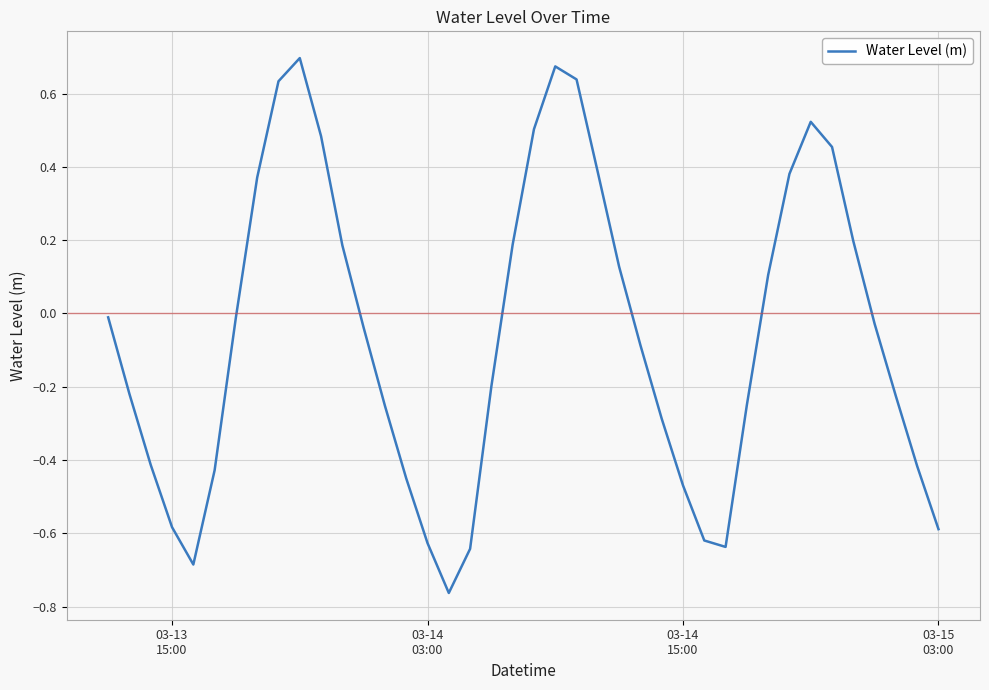

What is the difference between the maximum and minimum values?

1.5